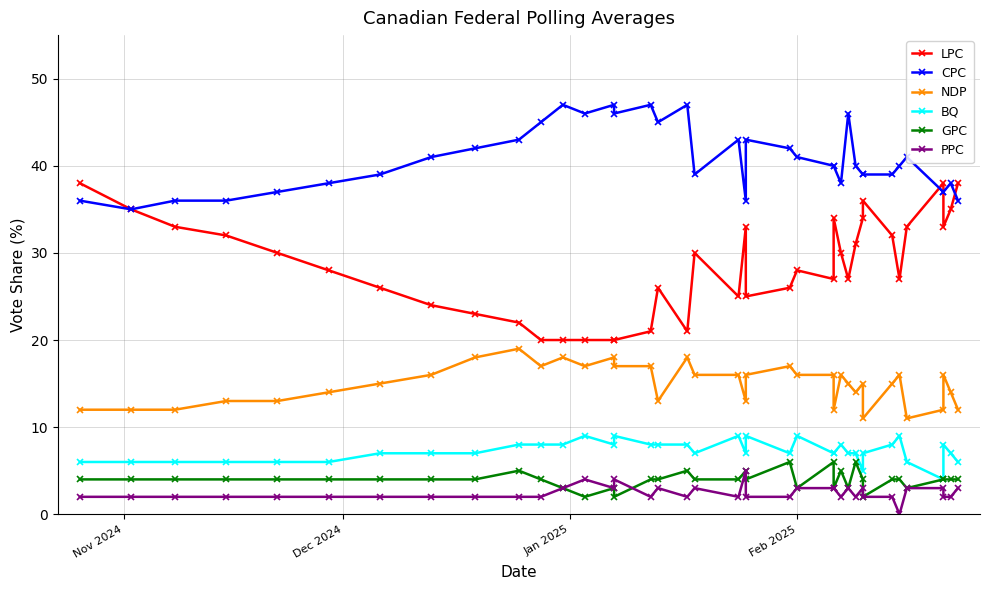

True or false: CPC and GPC cross at least once.

False